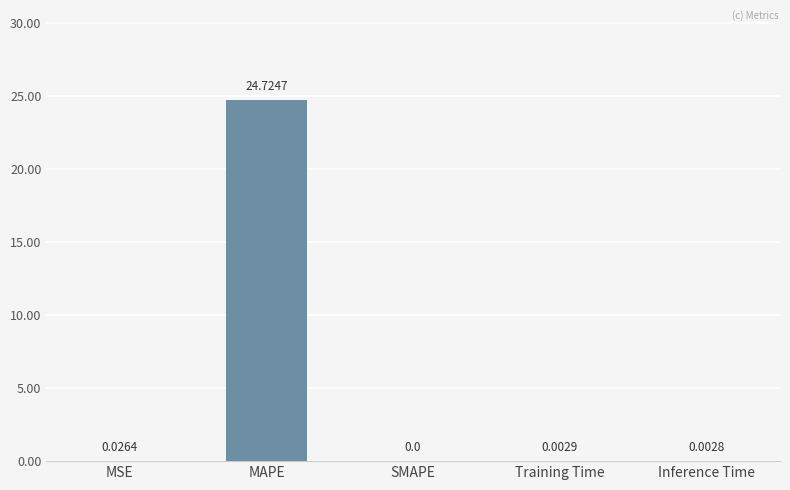

At which category does the chart reach its peak across all series?

MAPE